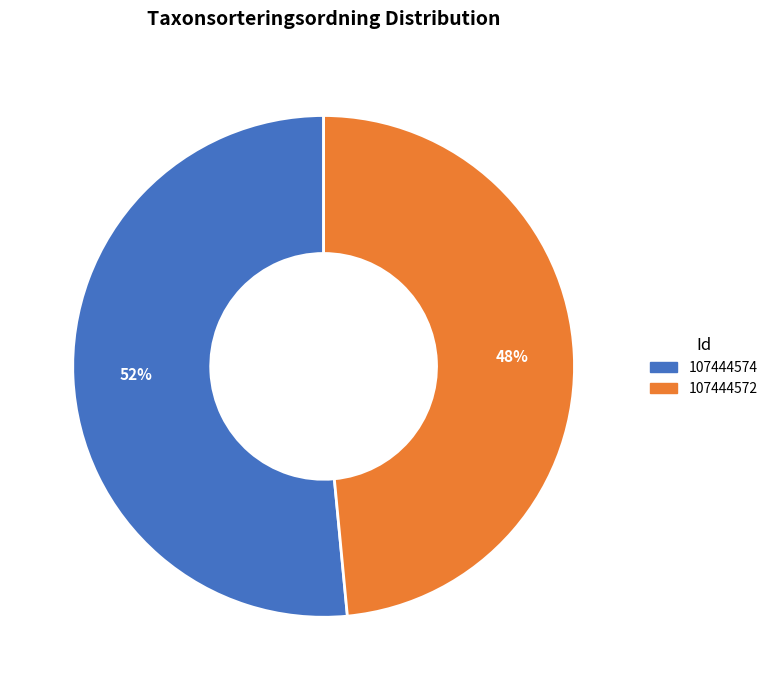

Which slice is the smallest?

107444572